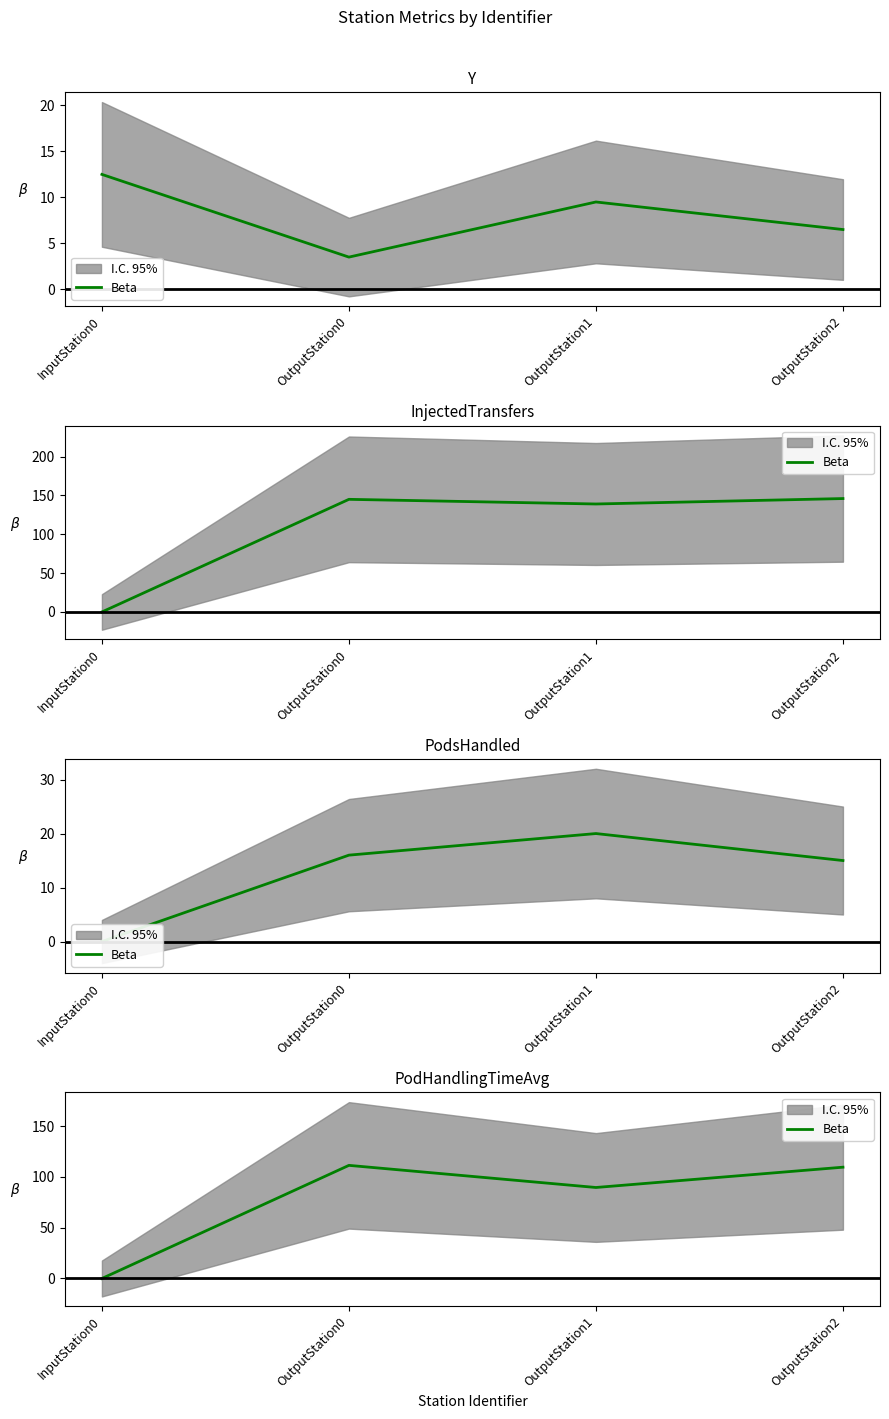

Rank the categories by value from highest to lowest.

OutputStation0, OutputStation2, OutputStation1, InputStation0